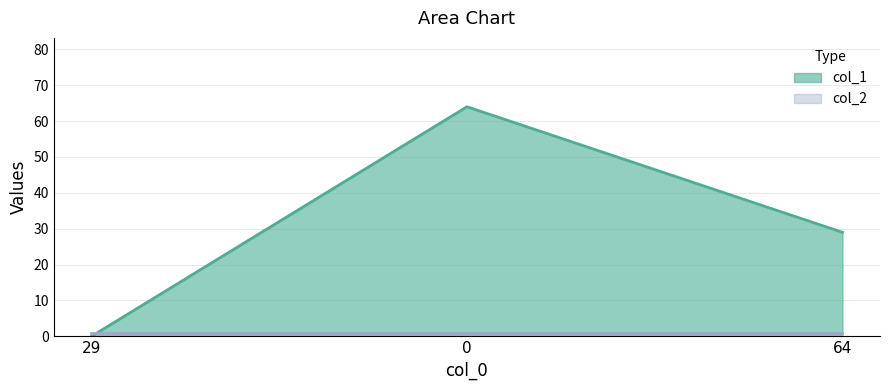

Reading left to right, what are all the values shown in this chart?

29=0	0=64	64=29